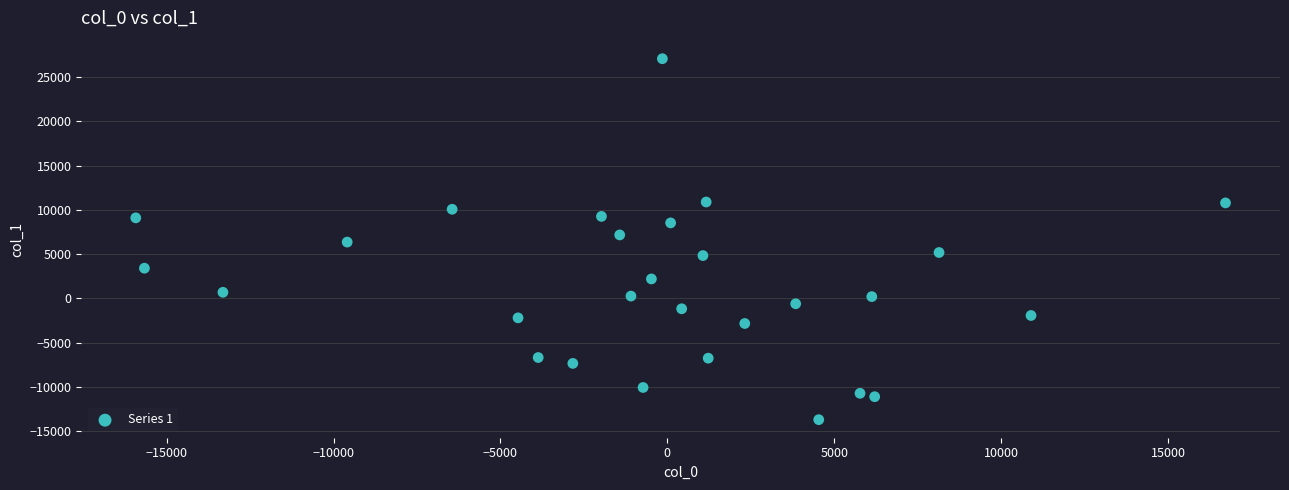

What is the range of X values (max minus min)?

32646.0